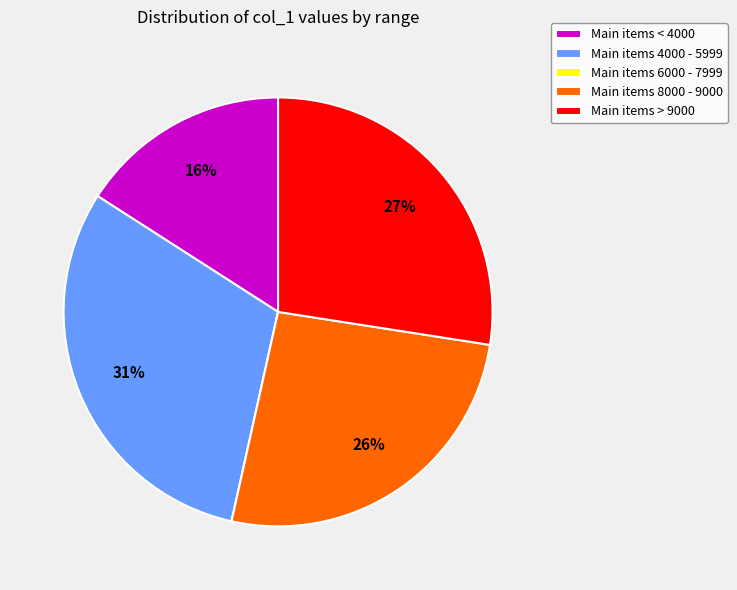

To the nearest percent, what percentage of the pie is Main items 8000 - 9000?

26%